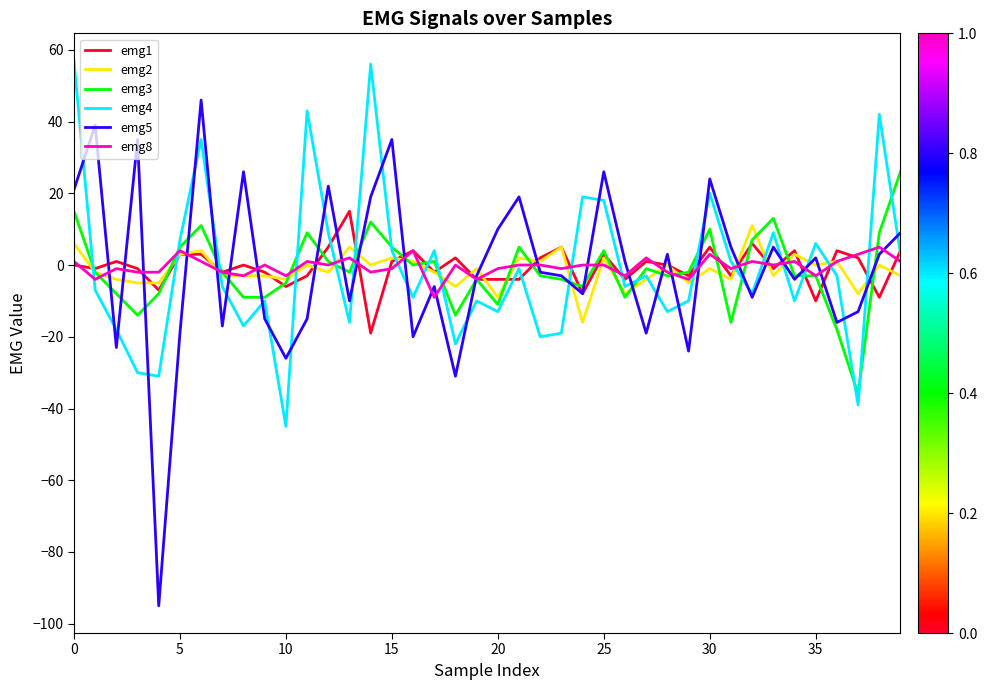

Does the chart have visible grid lines?

No